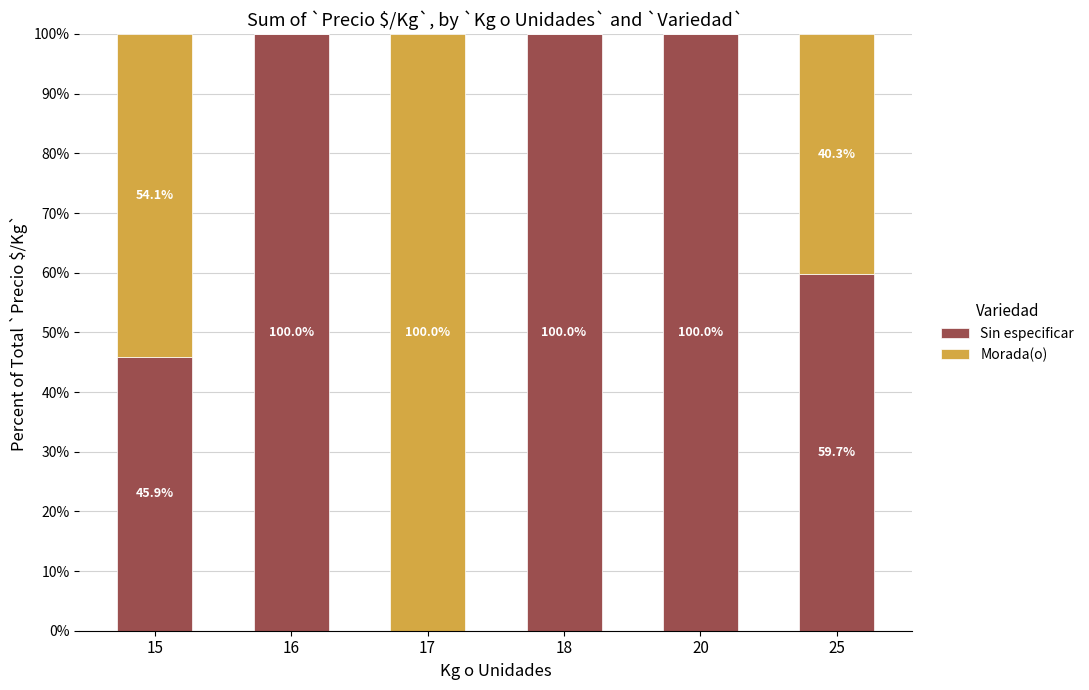

Reading left to right, what are the values for Sin especificar?

15=45.9	16=100.0	17=0.0	18=100.0	20=100.0	25=59.7